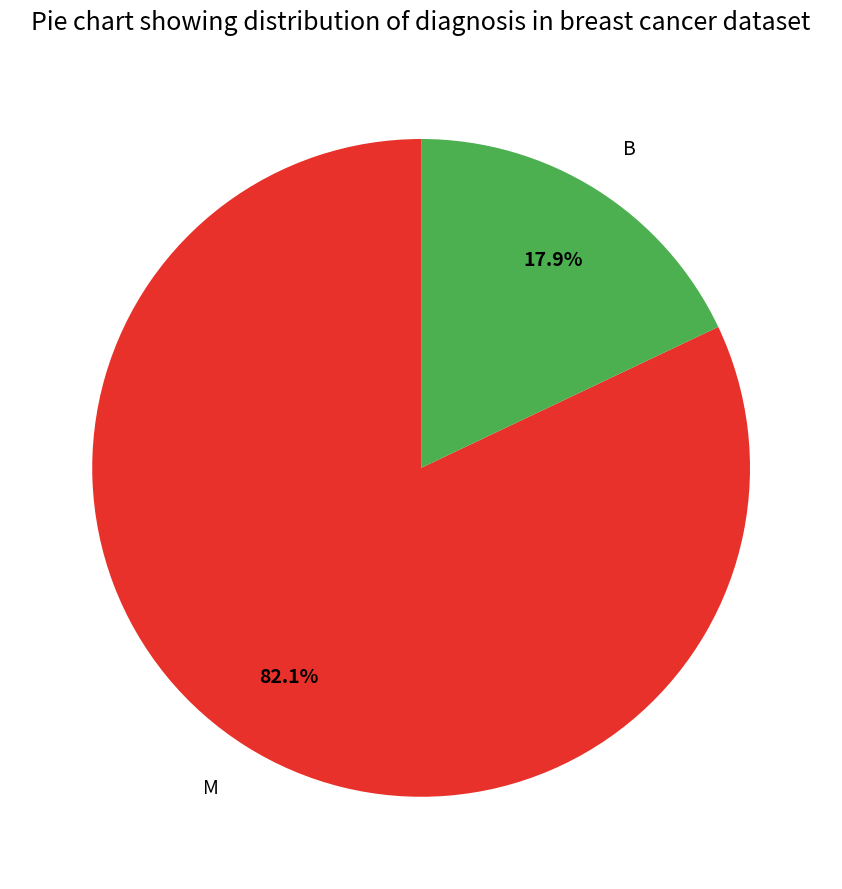

Is the sum of M and B greater than half?

Yes